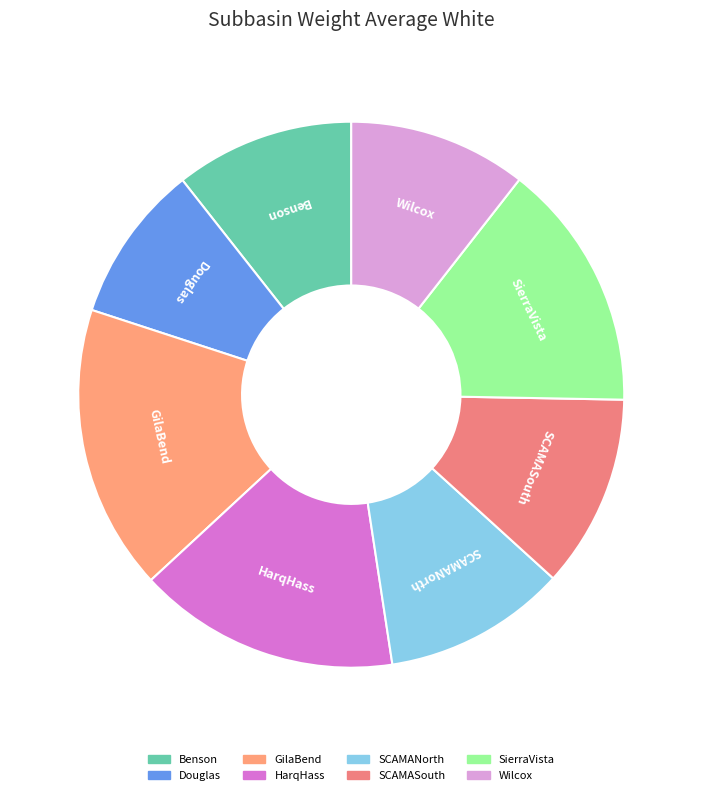

Is the sum of Douglas and SierraVista greater than half?

No